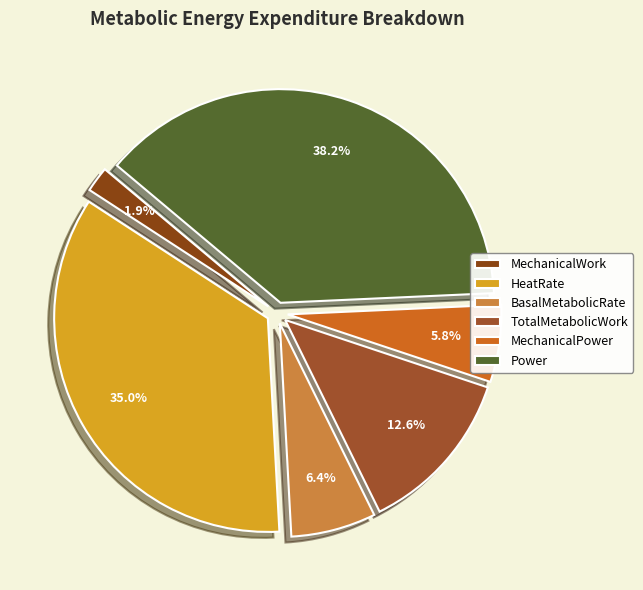

How many slices are in this pie chart?

6